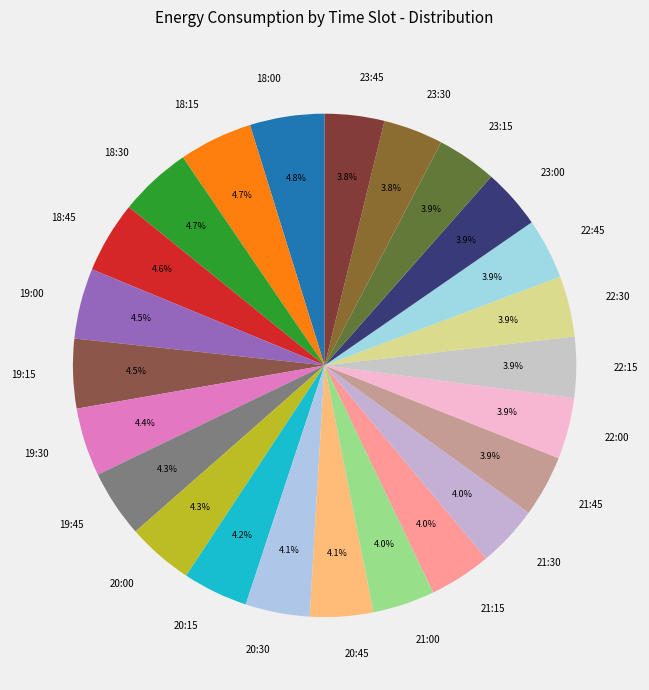

Approximately how many times larger is the value at 21:00 compared to 21:45?

1.0